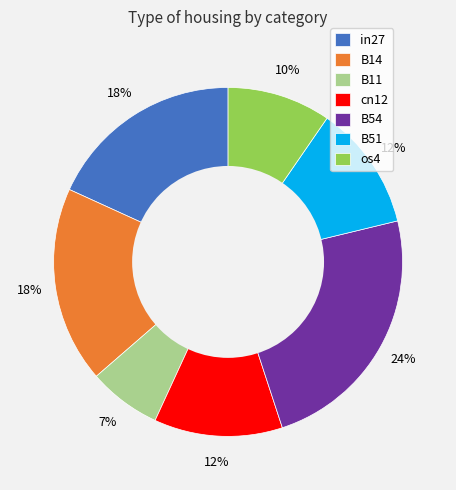

Is there any slice that represents more than half of the pie?

No